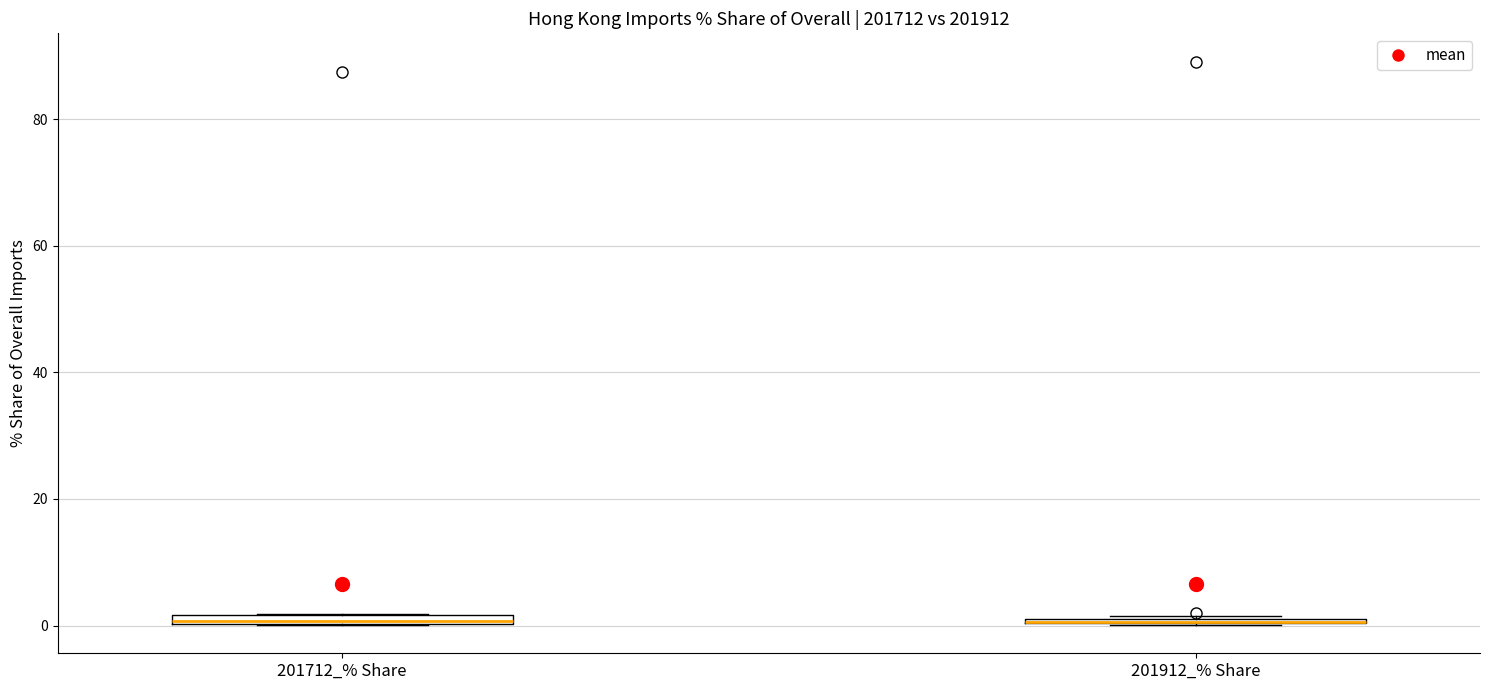

Where is the lower edge of the box for 201712_% Share on the y-axis? The values are not printed on the chart, so give them approximately, as read against the axis.

0